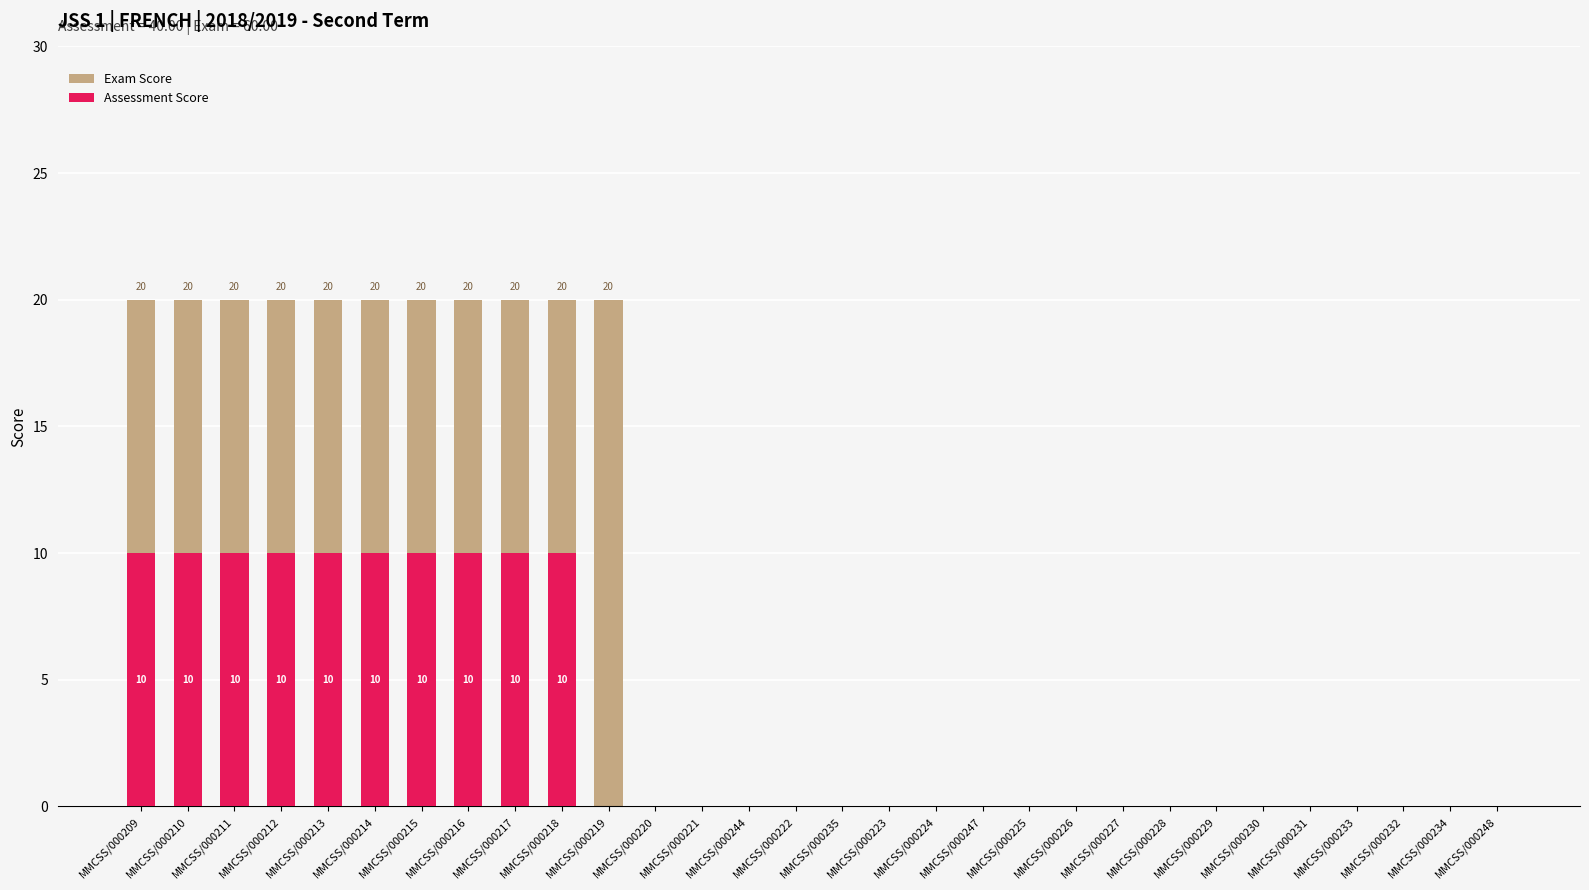

What position from the right is MMCSS/000229?

7